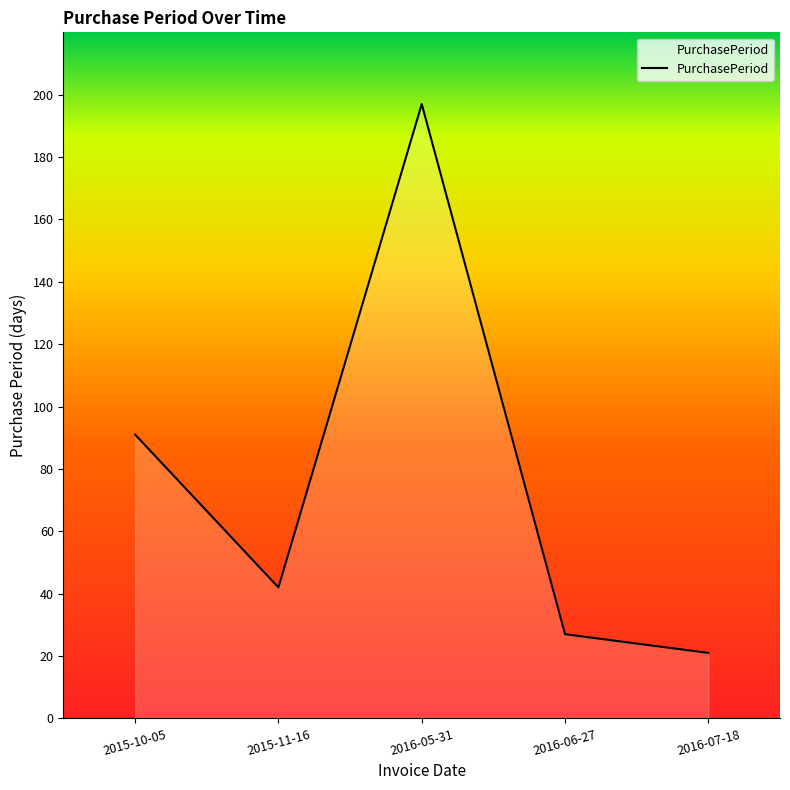

Where is the first local minimum?

2015-11-16